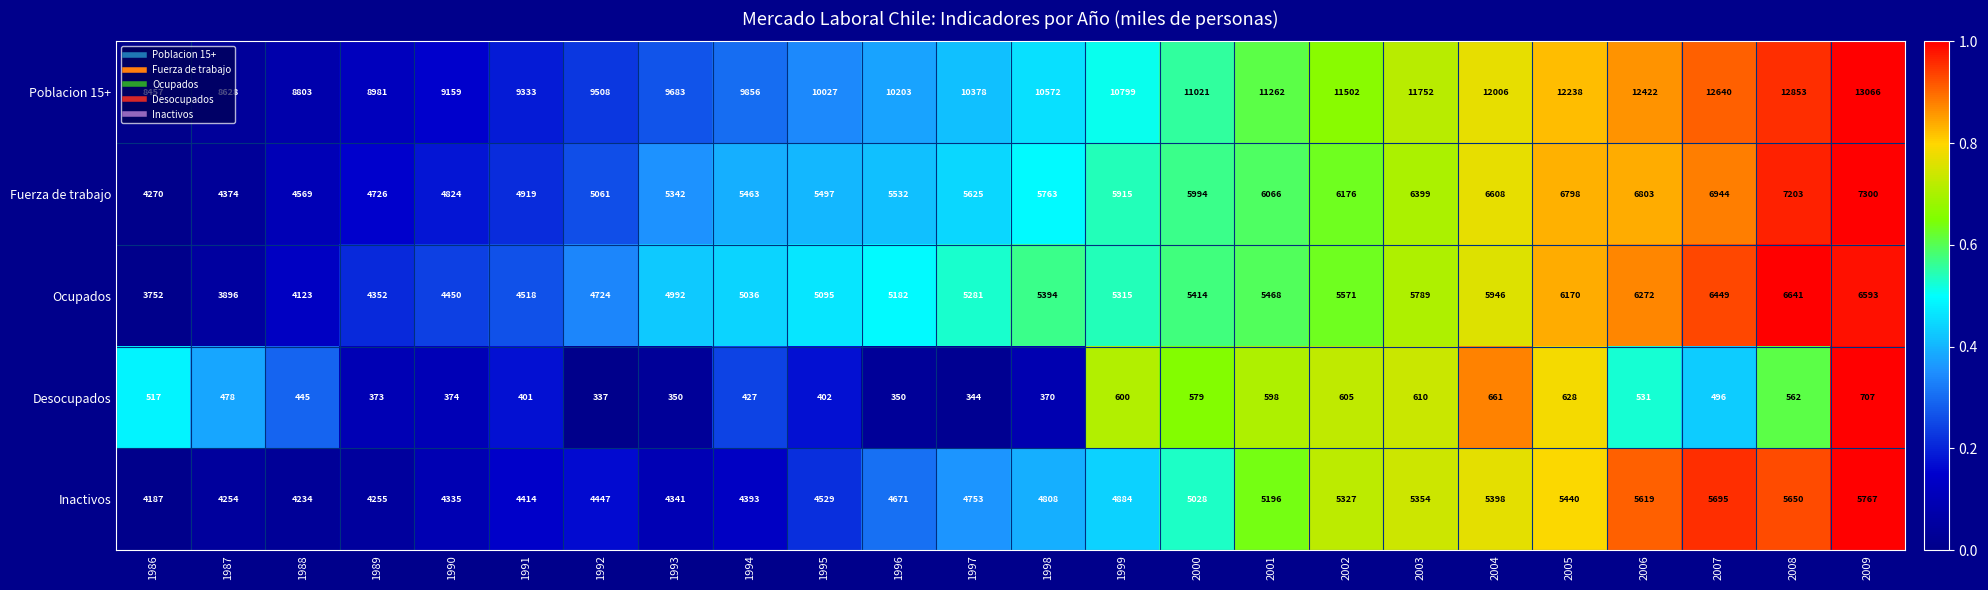

Which series has the largest total across all categories?

Poblacion 15+